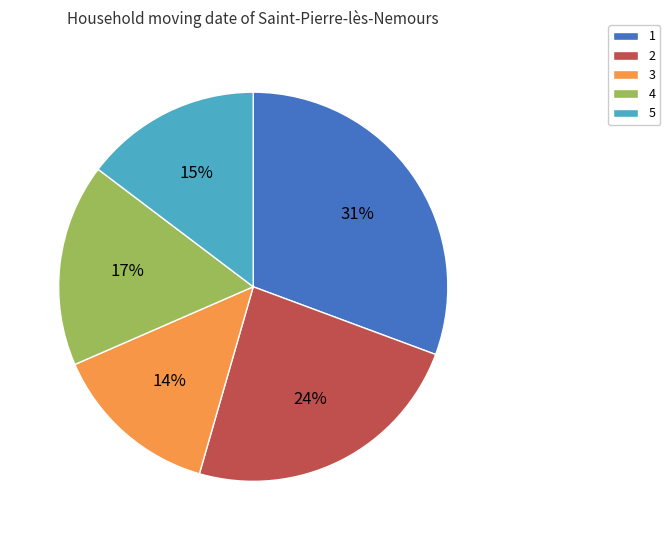

To the nearest percent, what is the combined percentage of 2 and 4?

41%